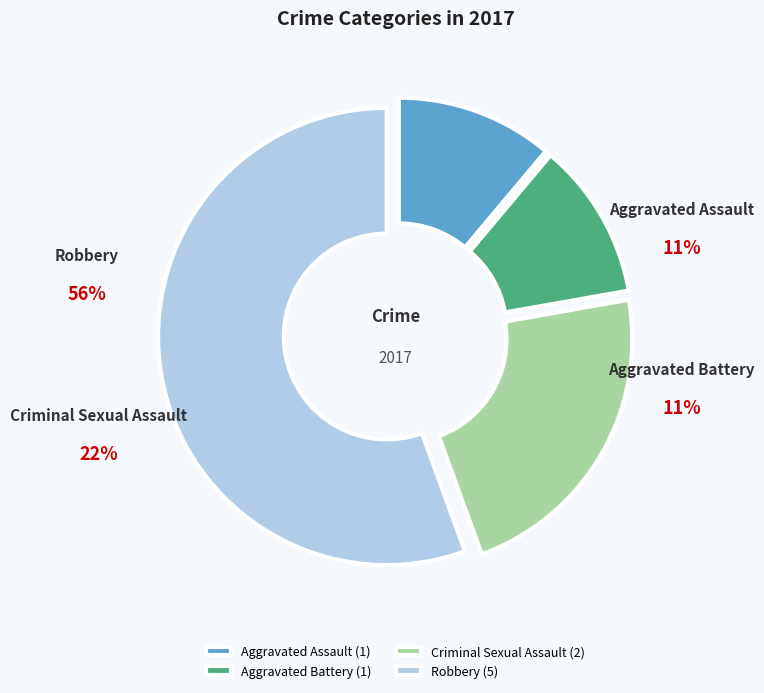

Which has a higher value, Robbery or Aggravated Assault?

Robbery